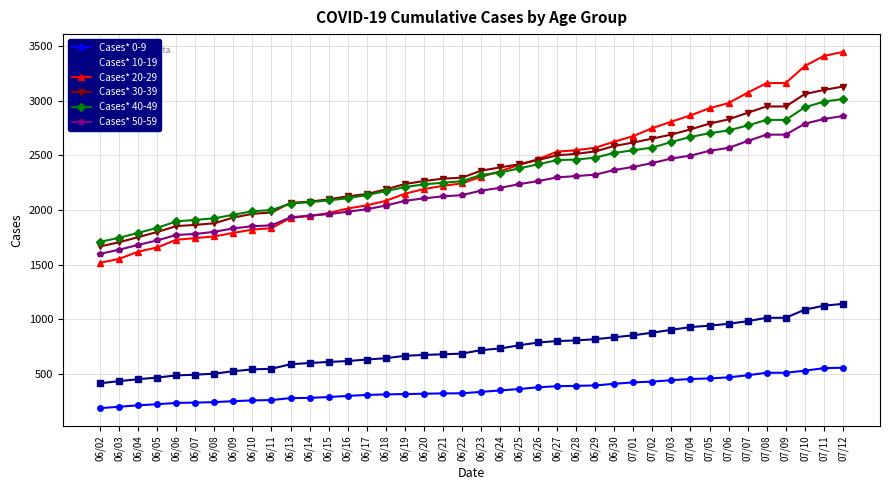

True or false: Cases* 10-19 has a value of 609 at 06/15.

True